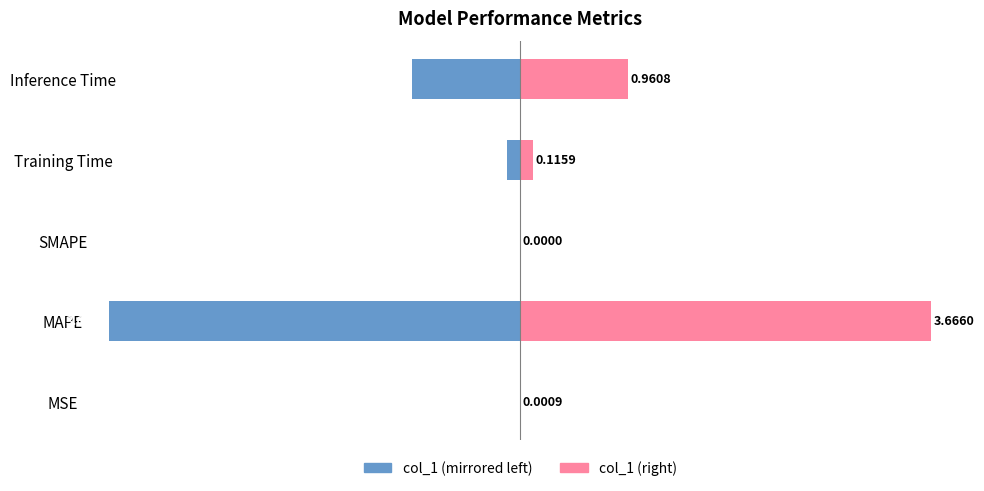

How many series are shown in this chart?

2